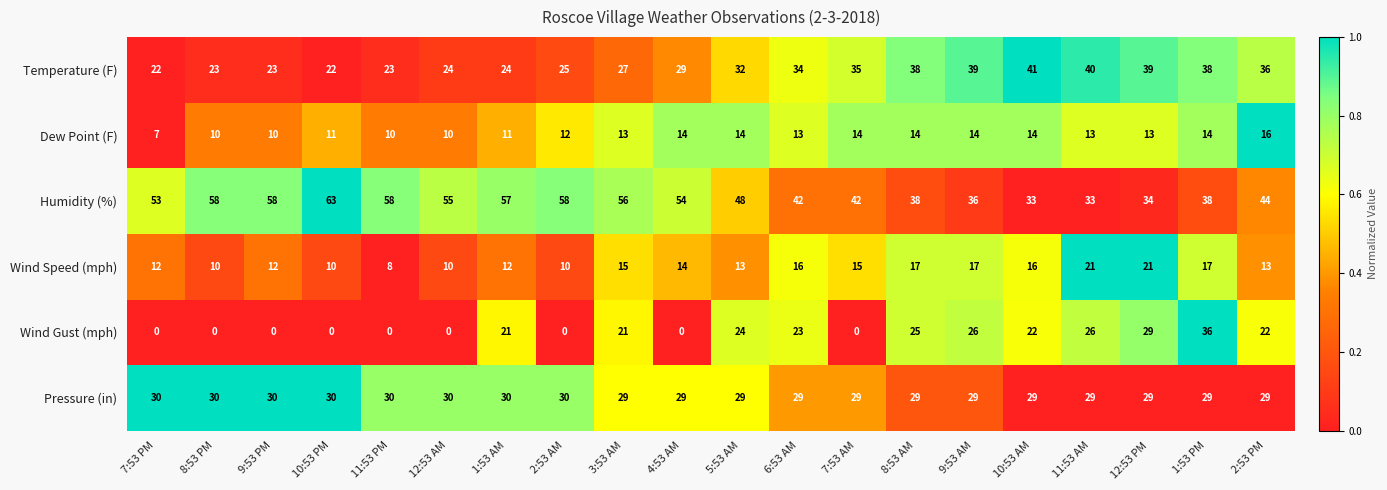

What is the spread (max minus min) of values at 10:53 AM?

27